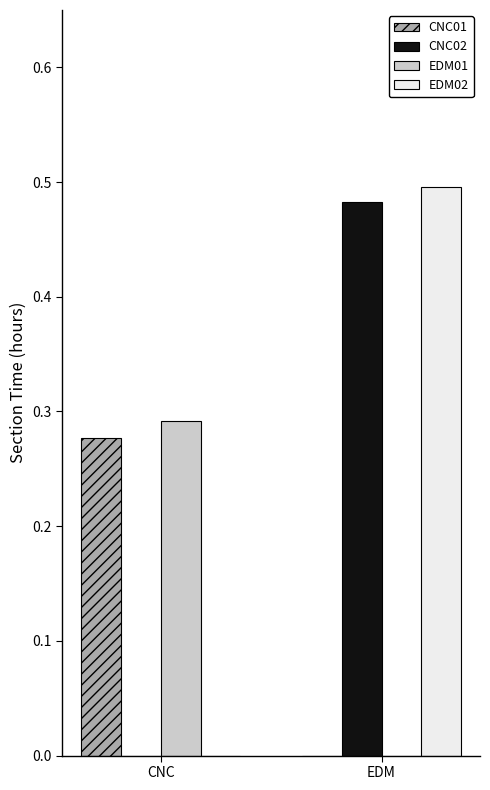

At which category is the sum across all series the highest?

EDM